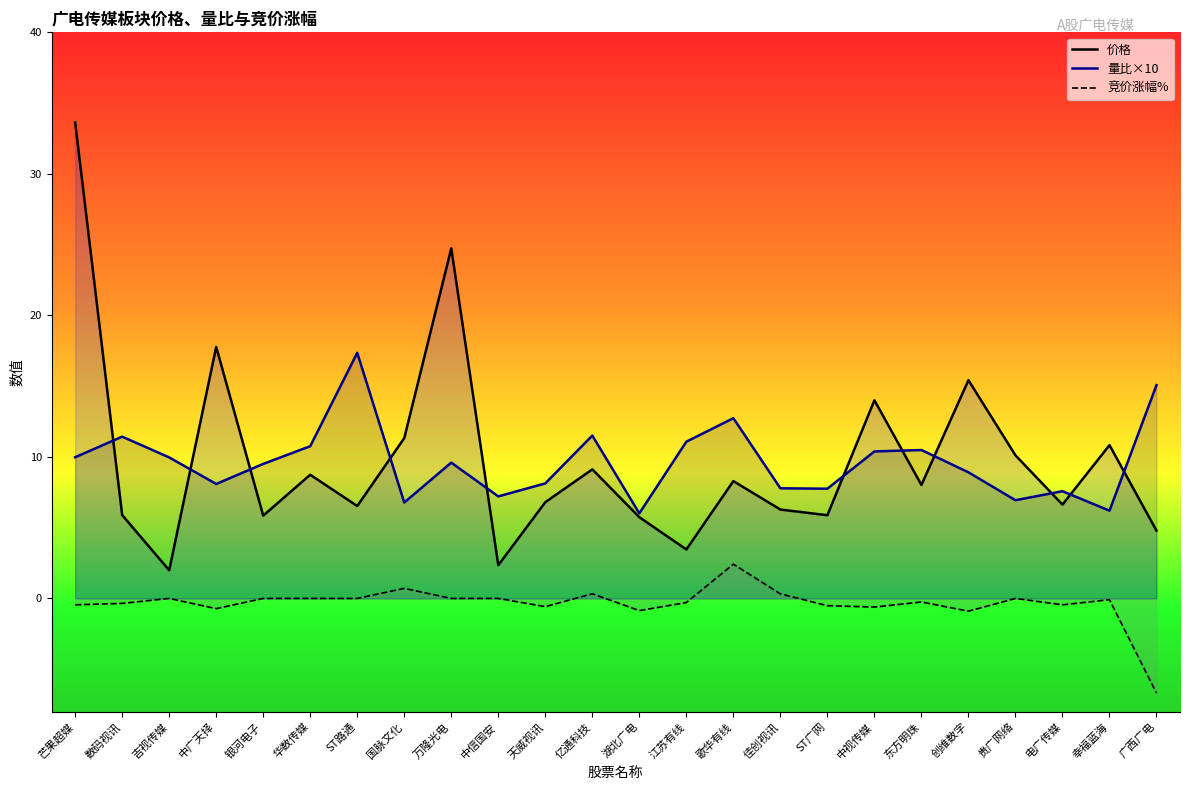

Read the 量比×10 value at 华数传媒.

10.8